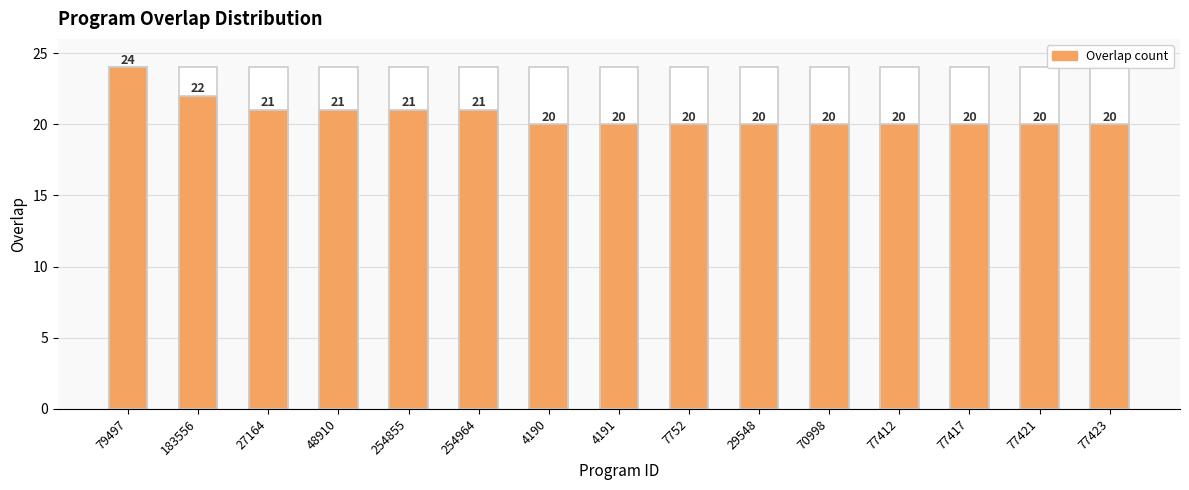

How many data points are above 20?

6